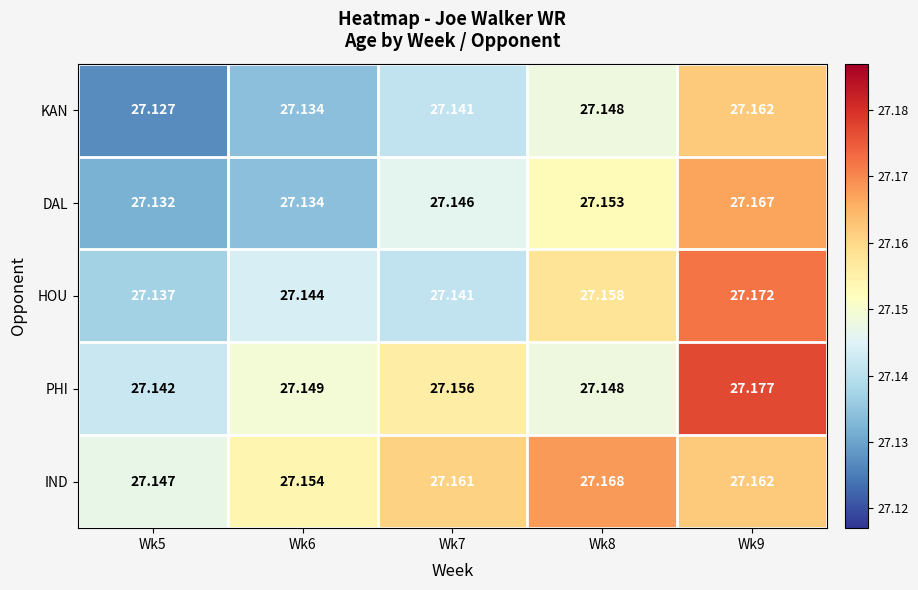

Which series changed the most between Wk7 and Wk8?

HOU